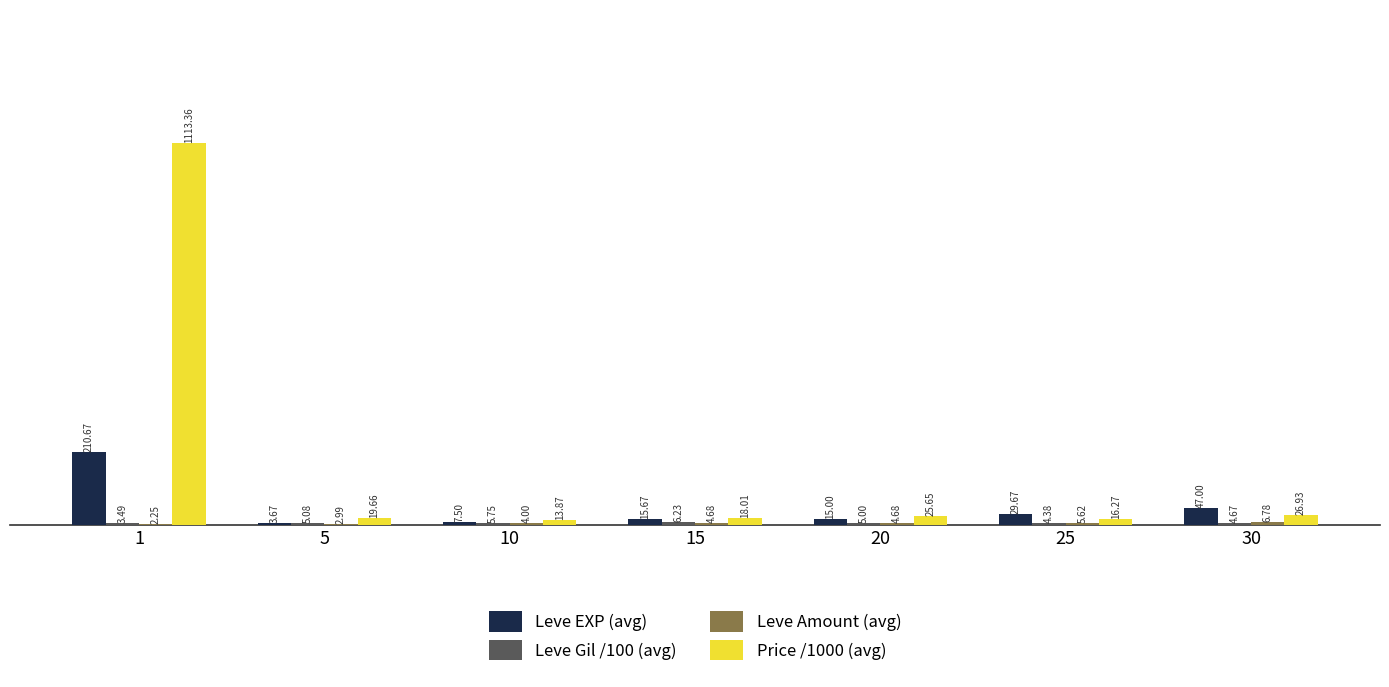

Which series has the largest range (max minus min)?

Price /1000 (avg)